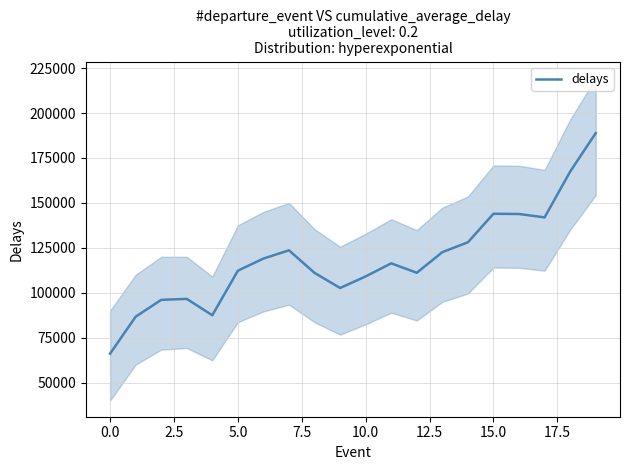

What is the smallest value displayed?

66090.0